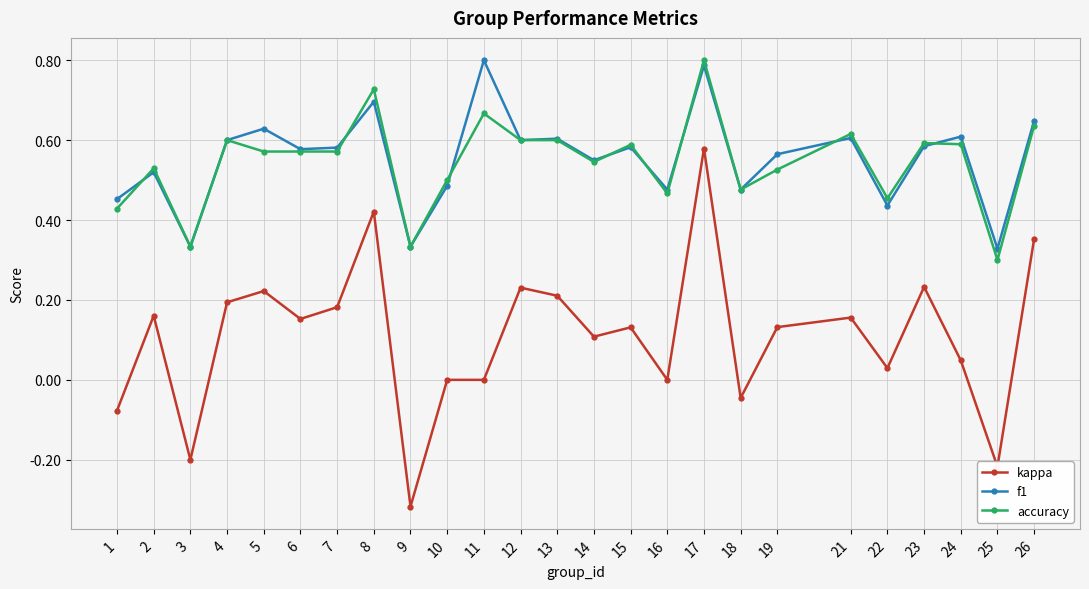

Between 13 and 14, which series saw the biggest shift?

kappa